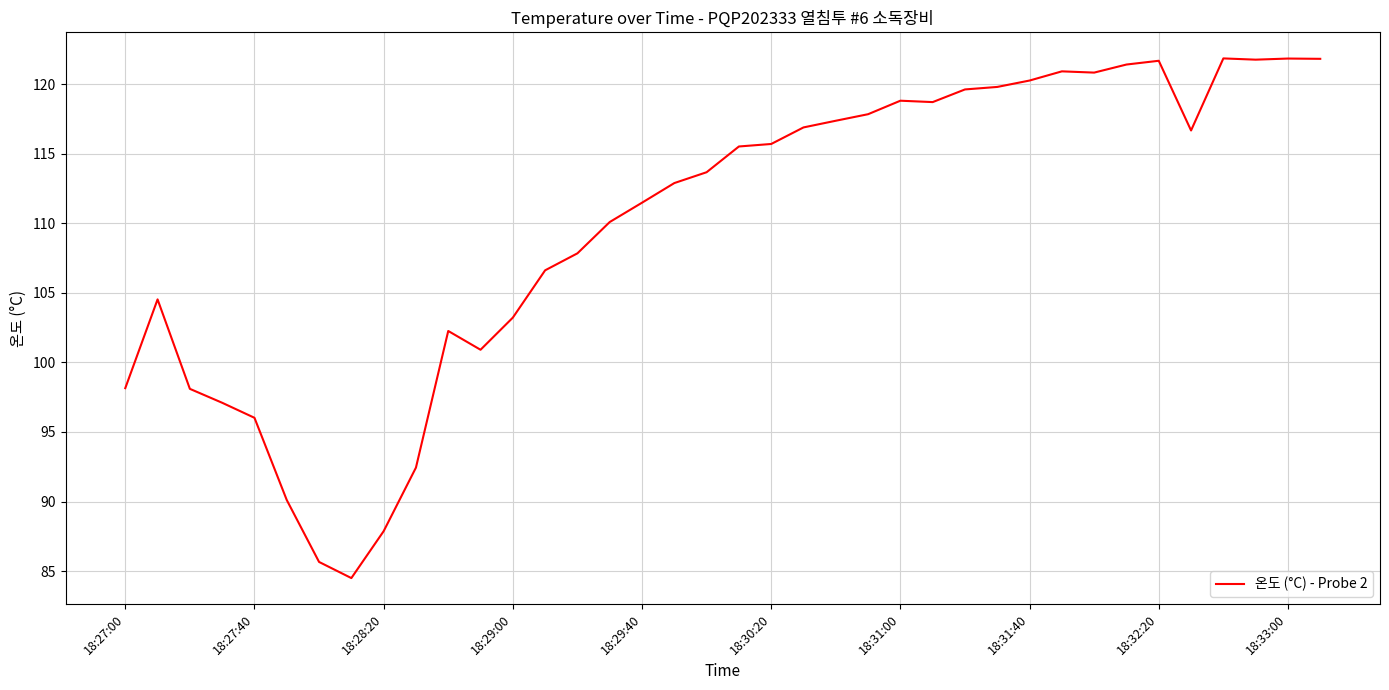

How many lines are shown in the chart?

1